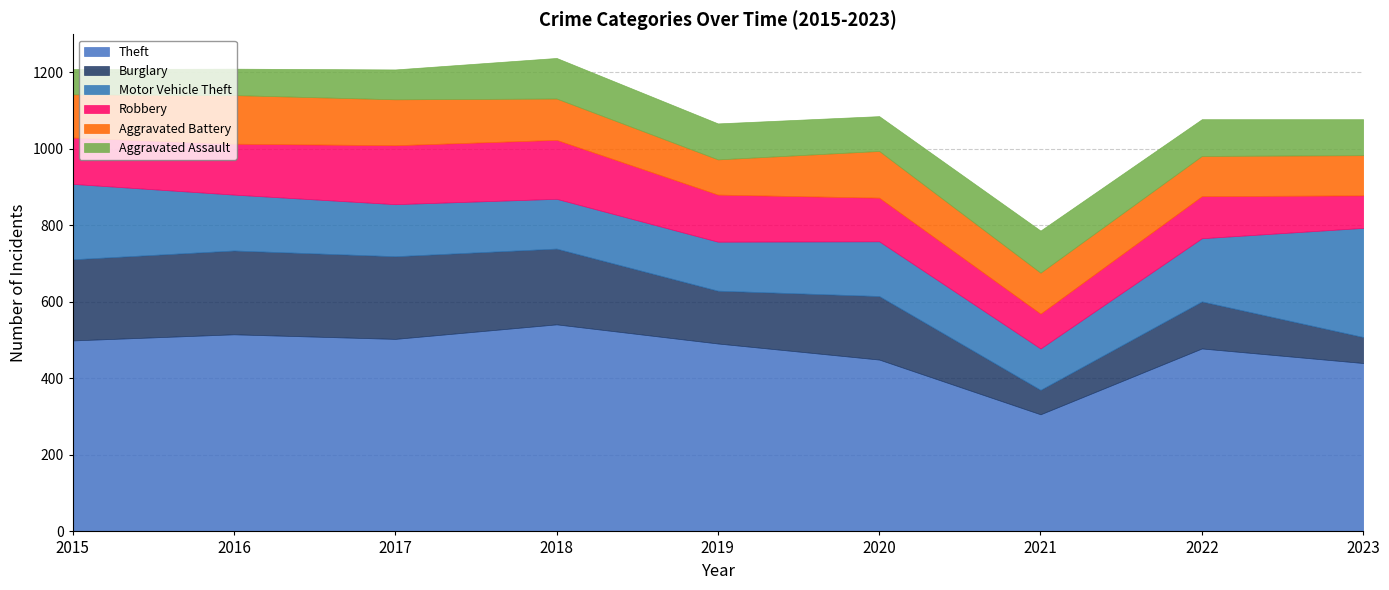

The Robbery series shows 123 at 2019. True or false?

True